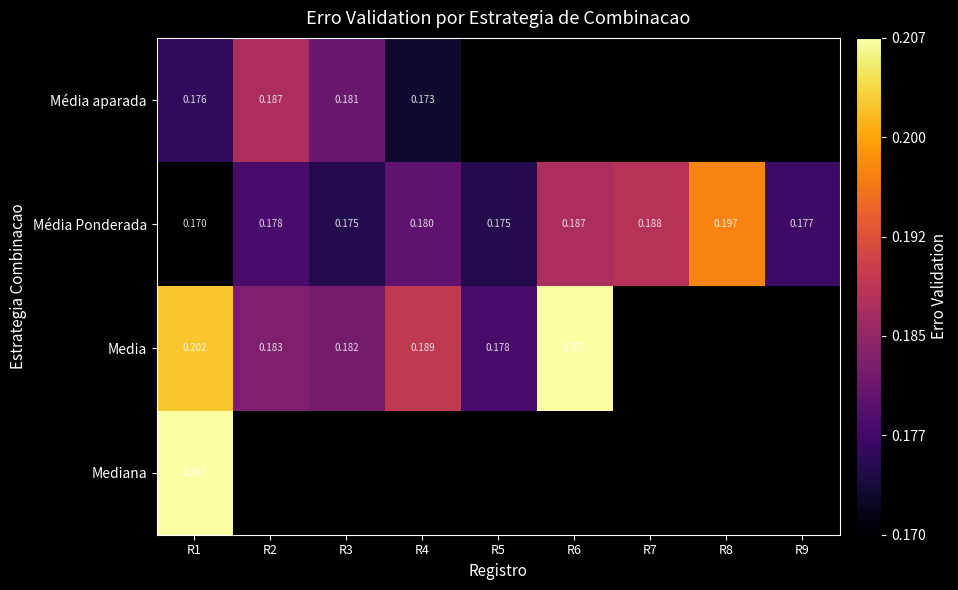

Is it true that Media equals 0.2 at R4?

True